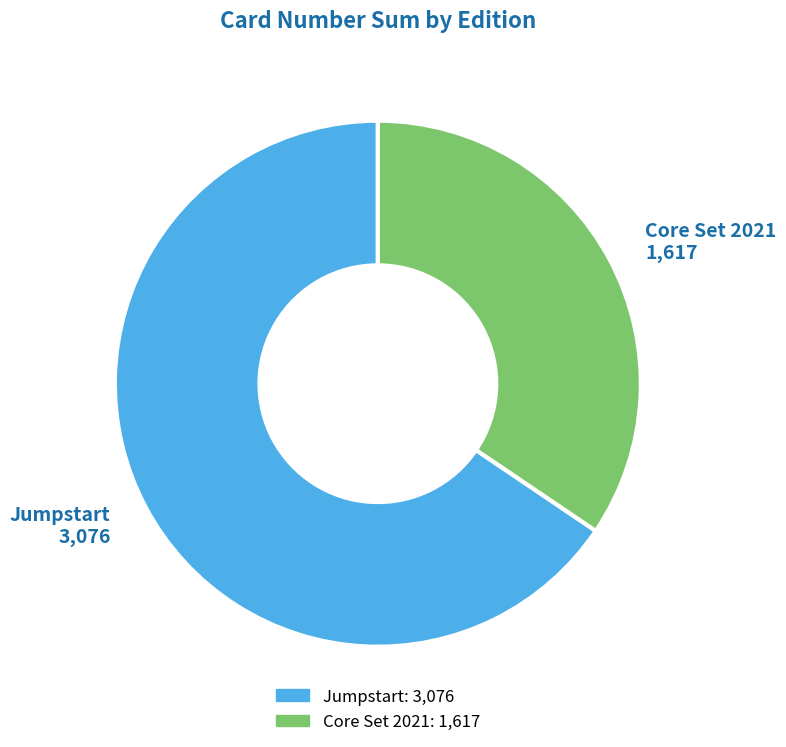

Is there any slice that represents more than half of the pie?

Yes